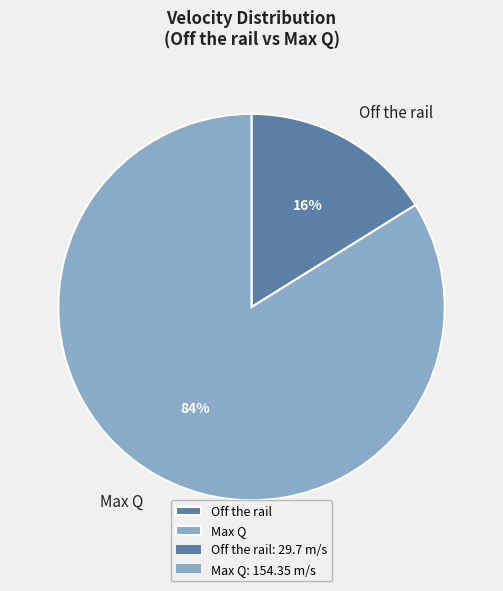

Does Max Q represent more than half of the total?

Yes